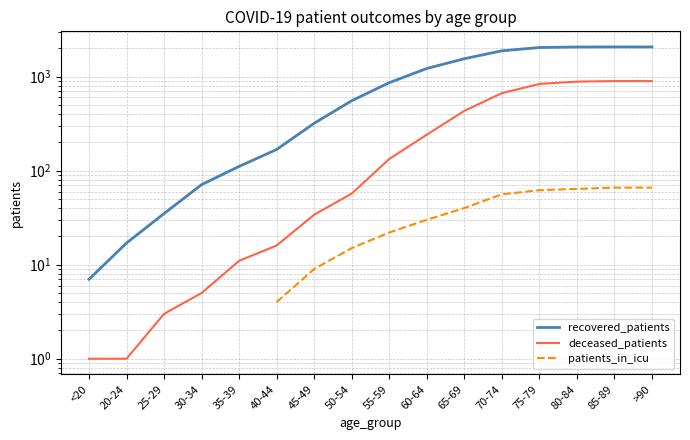

What is the label of the 11th point from the right?

40-44